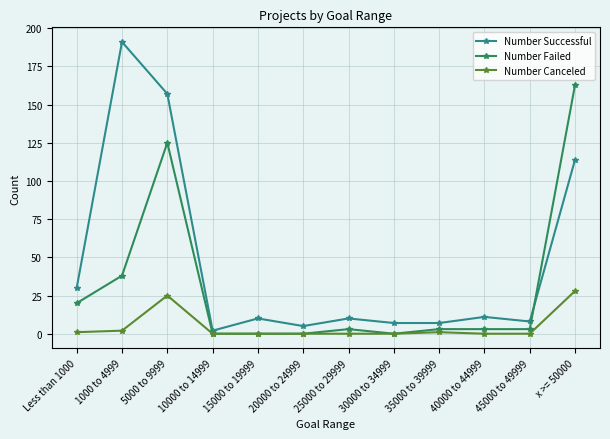

Count the number of categories in the chart.

12